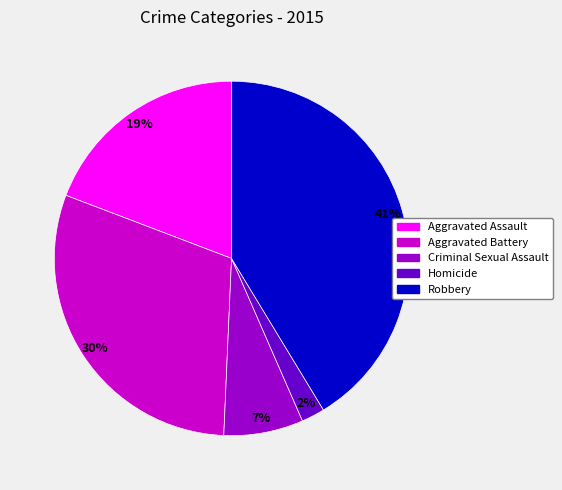

Is Aggravated Assault the majority of the pie?

No